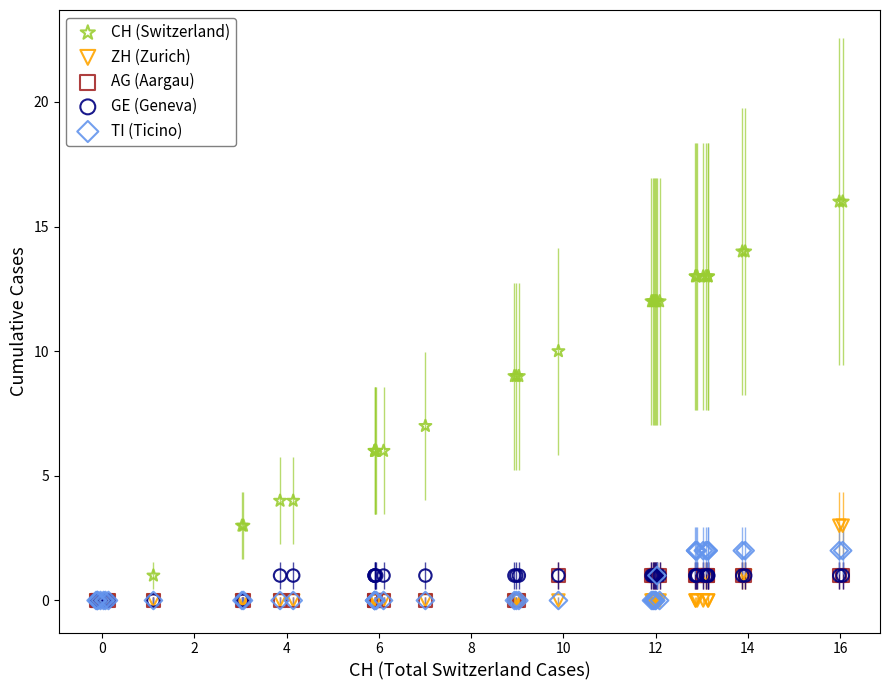

Which series has the largest Y range (max minus min)?

CH (Switzerland)